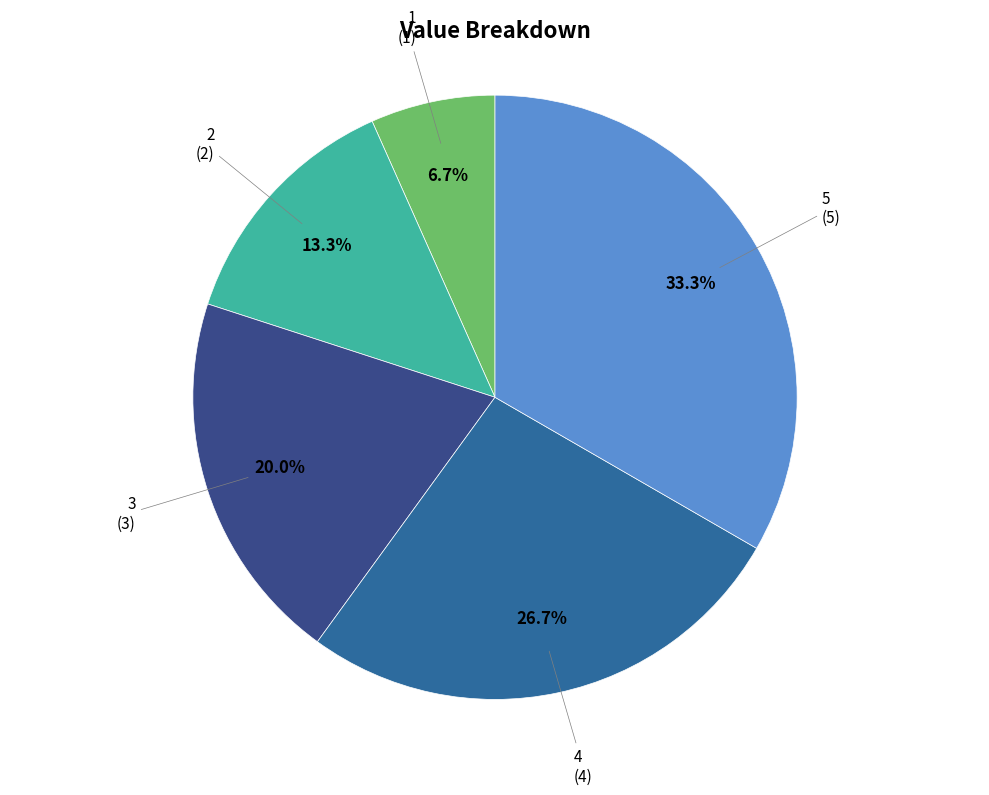

To the nearest percent, what percentage of the pie is 4?

27%